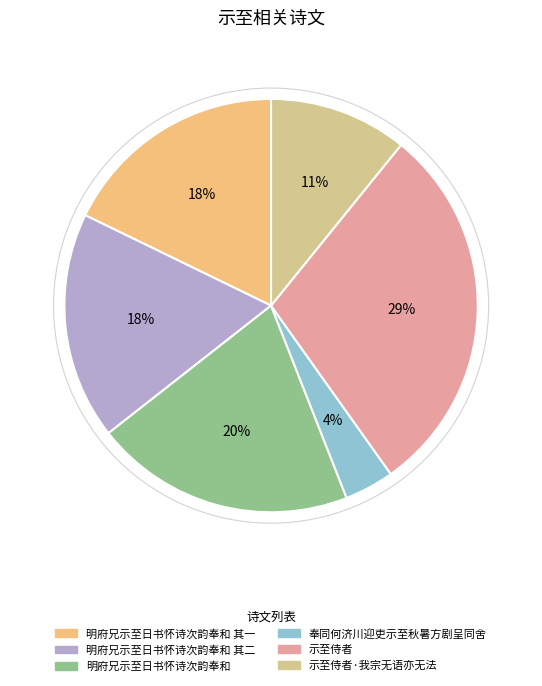

What is the ratio of the value at 明府兄示至日书怀诗次韵奉和 to the value at 明府兄示至日书怀诗次韵奉和 其一?

1.1